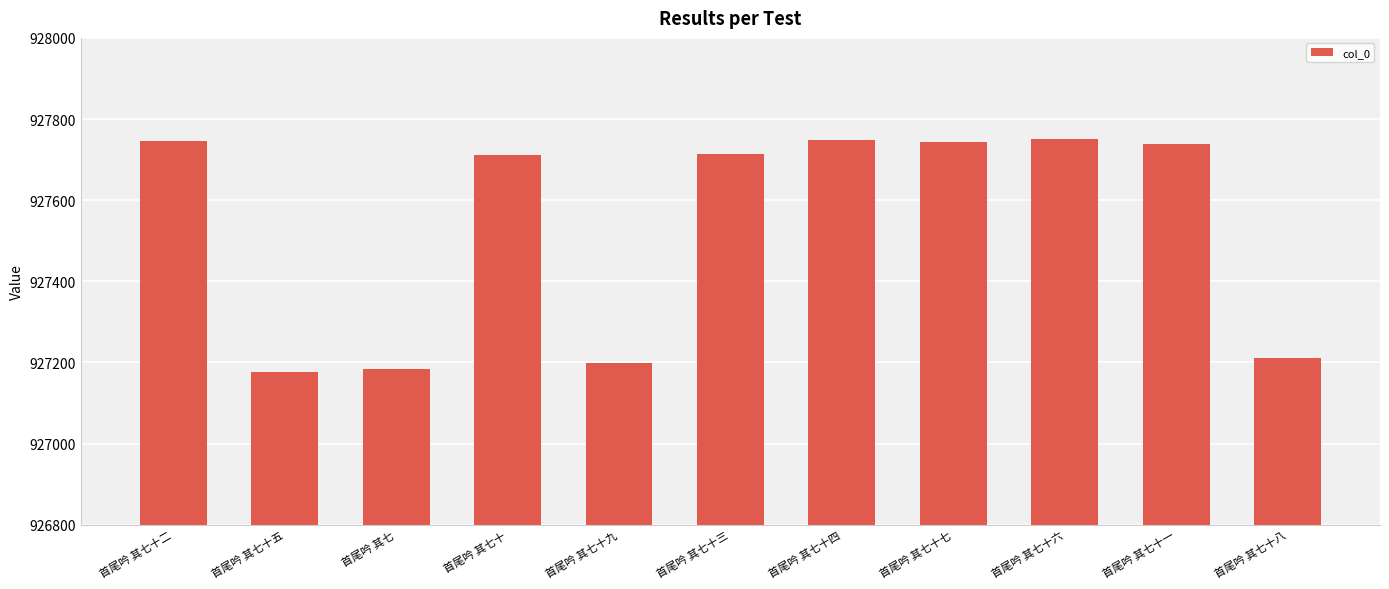

Which has a higher value, 首尾吟 其七十八 or 首尾吟 其七十三?

首尾吟 其七十三